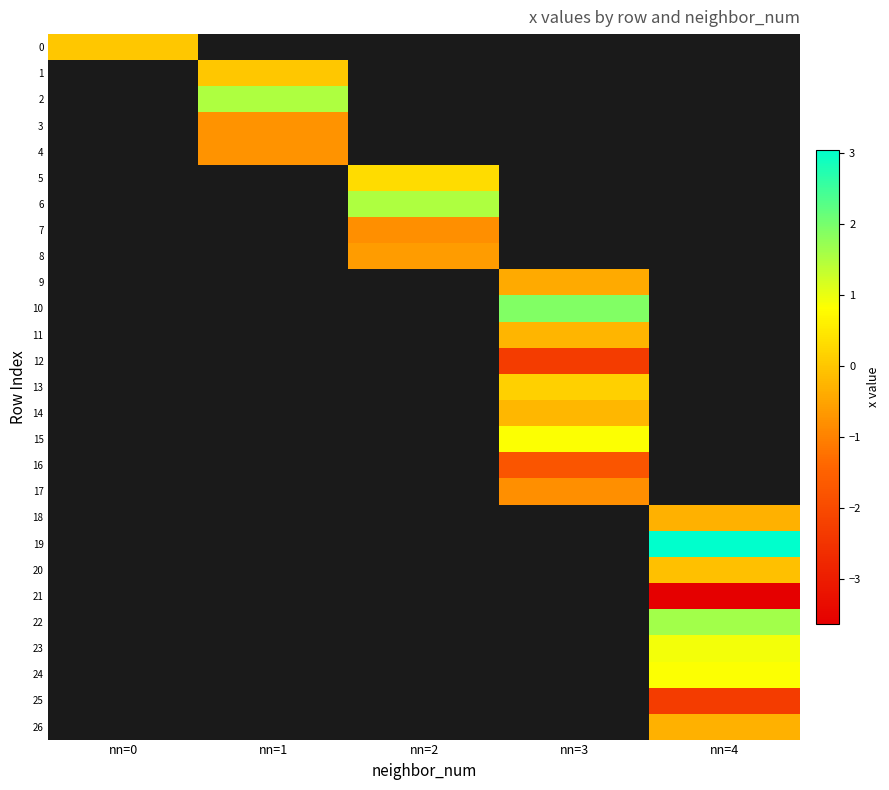

List the labels in order of 15 value, smallest first.

nn=0, nn=1, nn=2, nn=3, nn=4